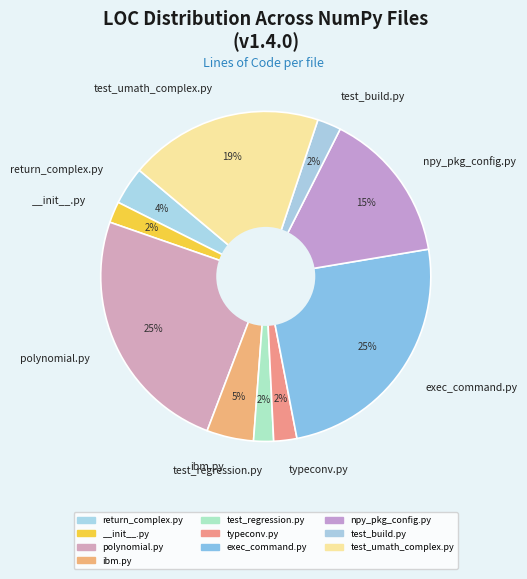

Is there a majority slice in this chart?

No